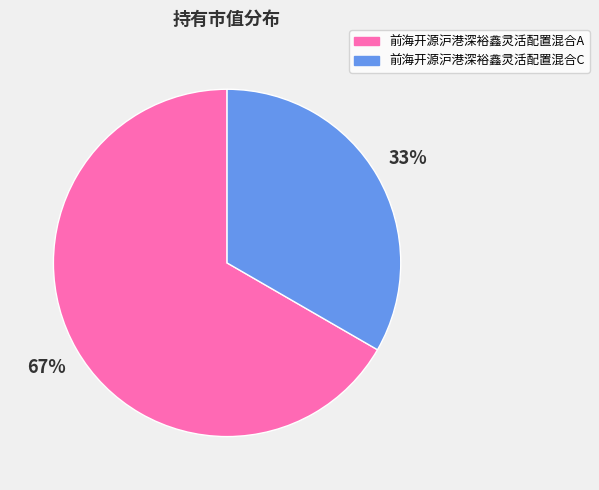

True or false: 前海开源沪港深裕鑫灵活配置混合A accounts for 67% of the total.

True